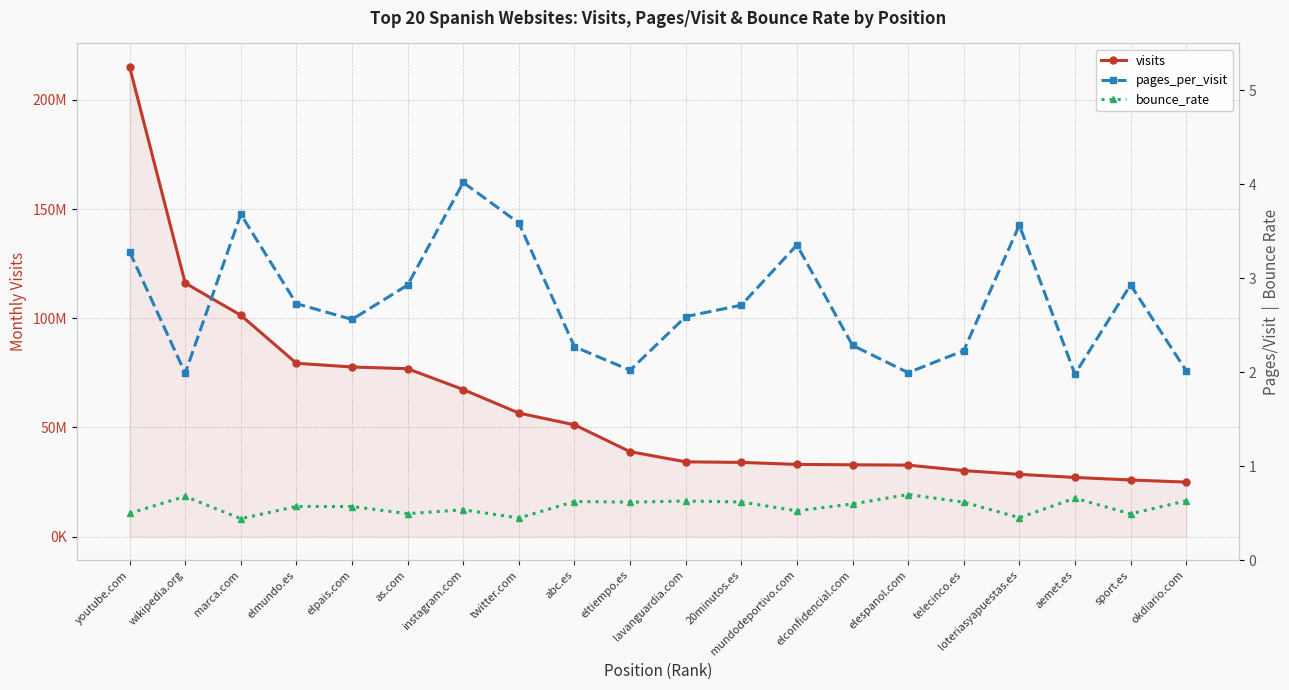

Rank the series by their maximum value, from highest to lowest.

visits, pages_per_visit, bounce_rate